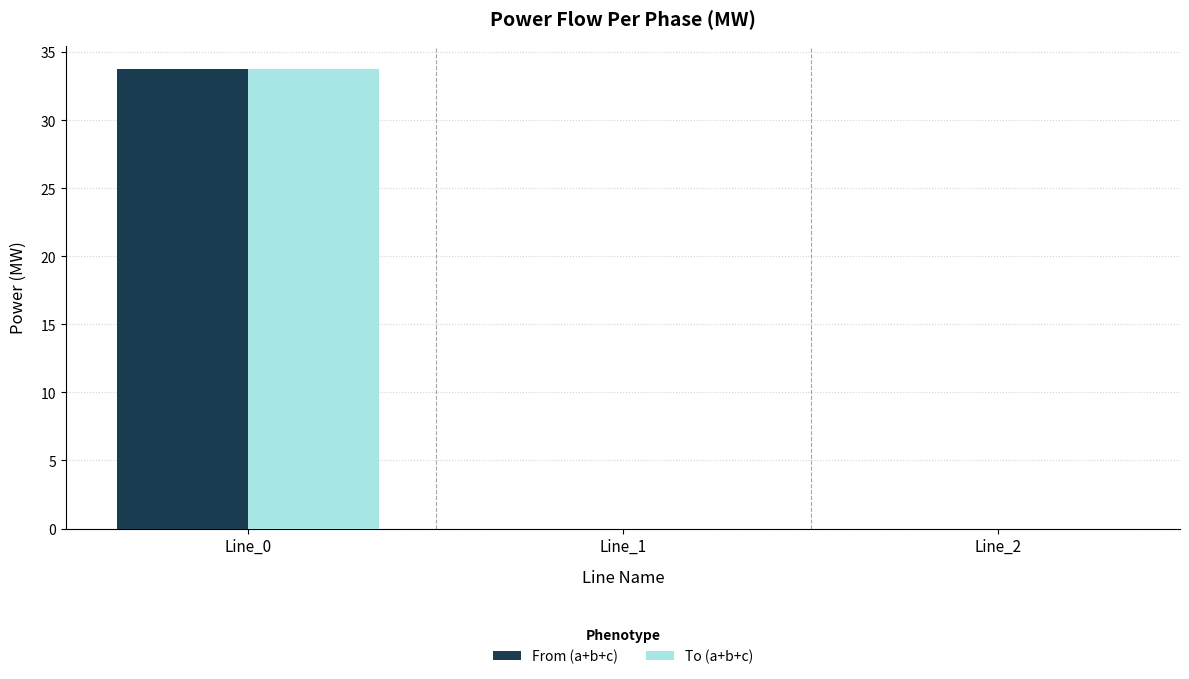

What is the maximum value shown in the chart?

33.8